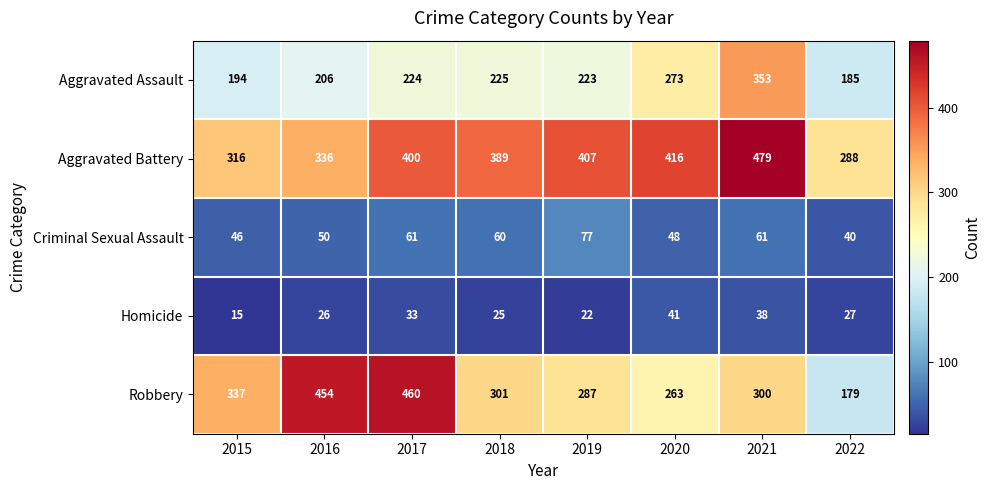

Is it true that Aggravated Battery equals 336 at 2016?

True